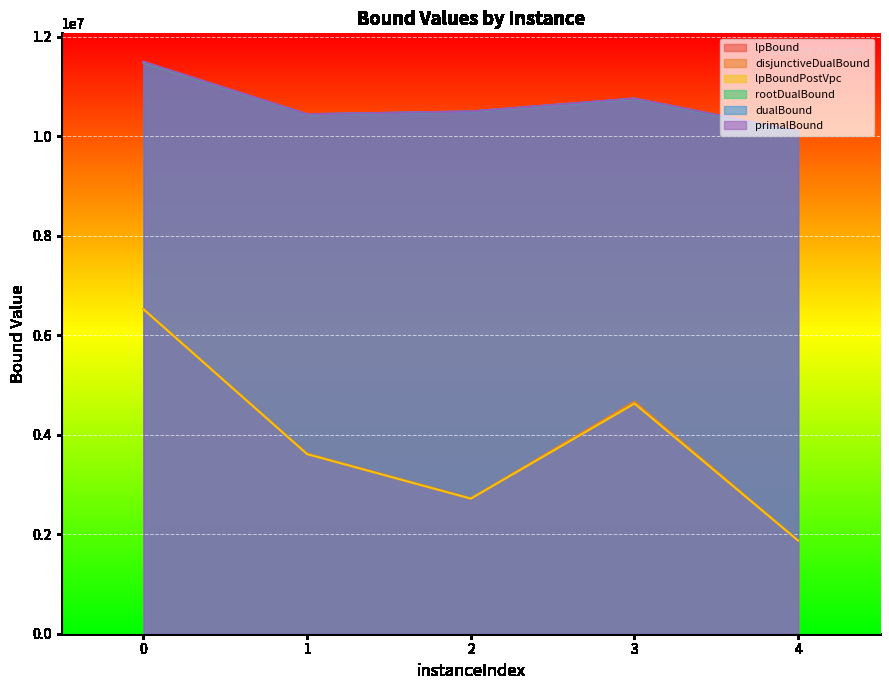

Reading left to right, transcribe all the data shown in this chart.

lpBound: 0=6519541.9	1=3607988.7	2=2713250.7	3=4624799.8	4=1869594.1
disjunctiveDualBound: 0=6528425.8	1=3619988.7	2=2722086.4	3=4665138.1	4=1876792.7
lpBoundPostVpc: 0=6519541.9	1=3607988.7	2=2713713.3	3=4624799.8	4=1869611.3
rootDualBound: 0=11478009.8	1=10435378.5	2=10491051.7	3=10748386.7	4=10086027.1
dualBound: 0=11490628.6	1=10439788.3	2=10495481.0	3=10754886.7	4=10097526.7
primalBound: 0=11490666.7	1=10439808.3	2=10496015.3	3=10755896.7	4=10098414.7